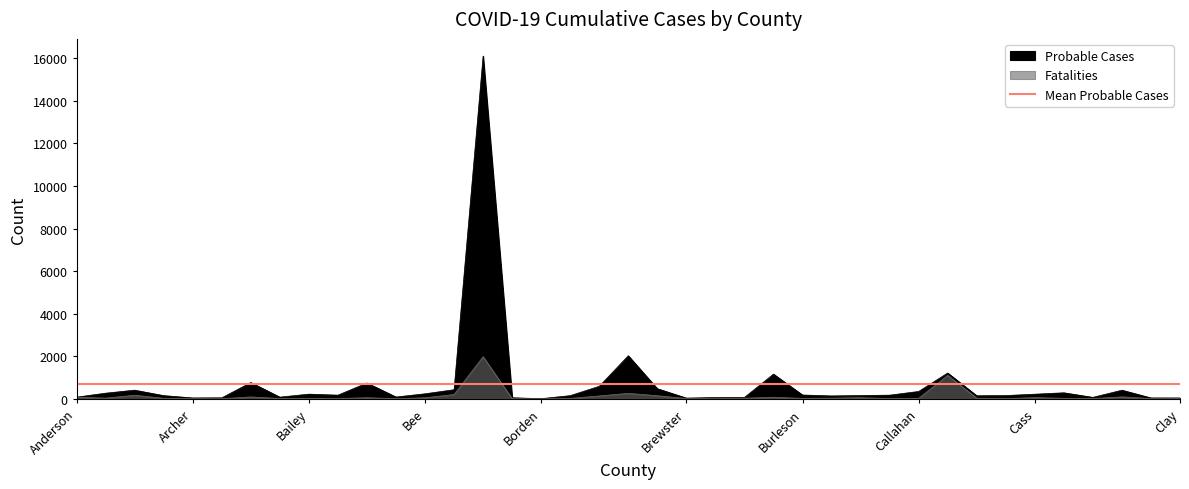

How many interior local peaks does the Probable Cases series have?

10